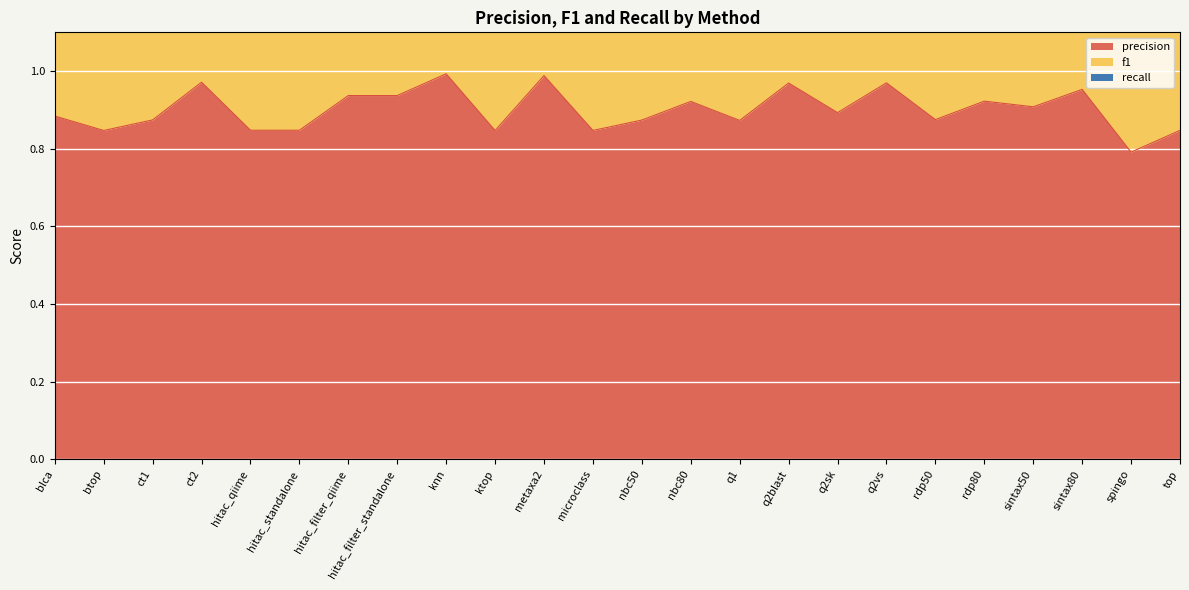

True or false: f1 and precision intersect in this chart.

False